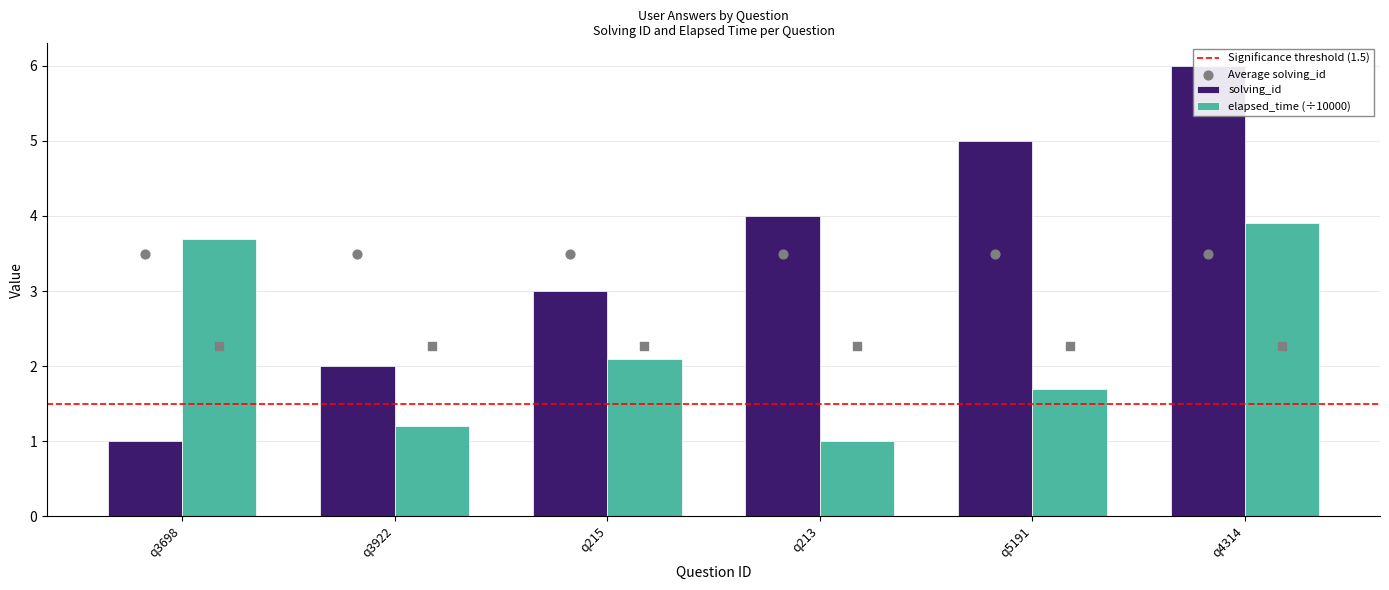

What is the total value across all series at q213?

5.0